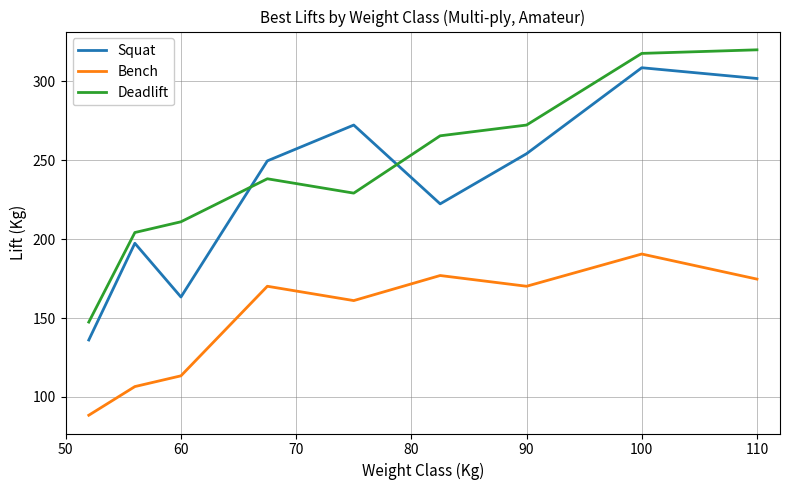

After their last crossing, which series has the higher values: Deadlift or Squat?

Deadlift